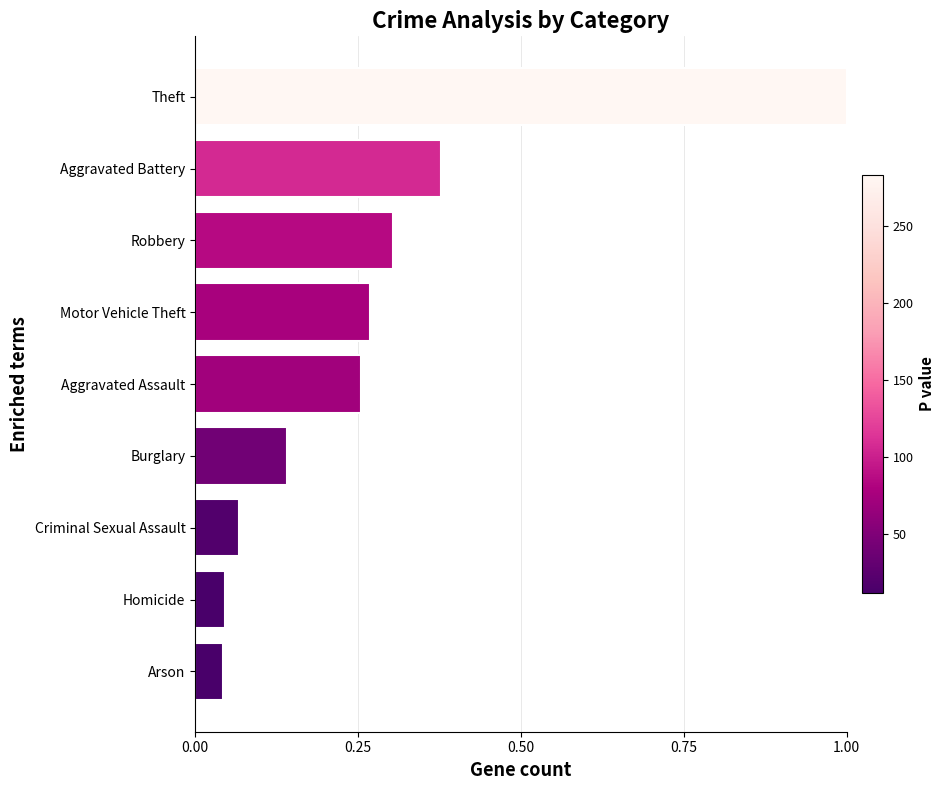

What is the difference between the maximum and minimum values?

1.0